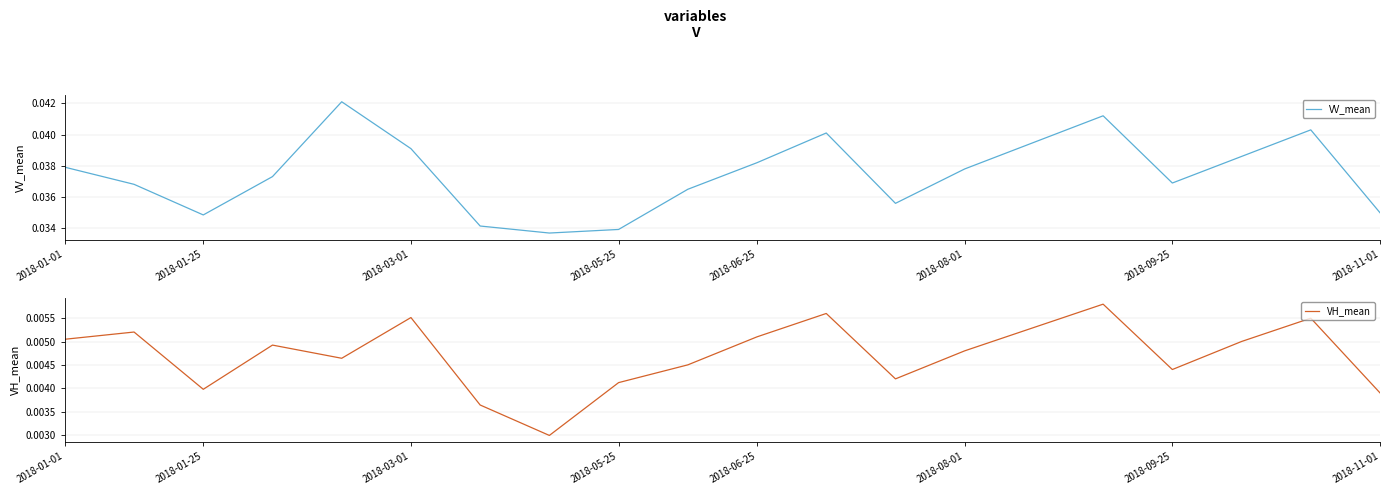

Is it true that VV_mean equals 0.1 at 2018-03-01?

False